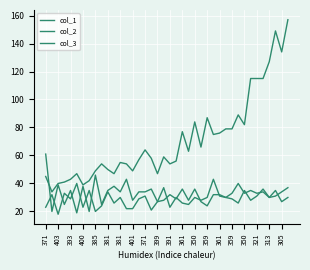

Count the number of categories in the chart.

40